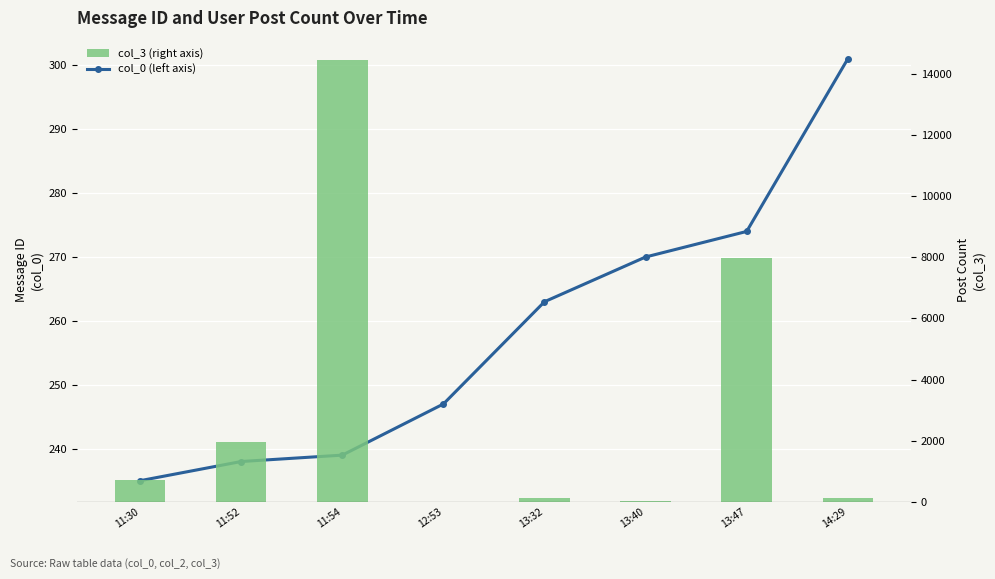

Which series has the widest spread of values?

col_3 (right axis)